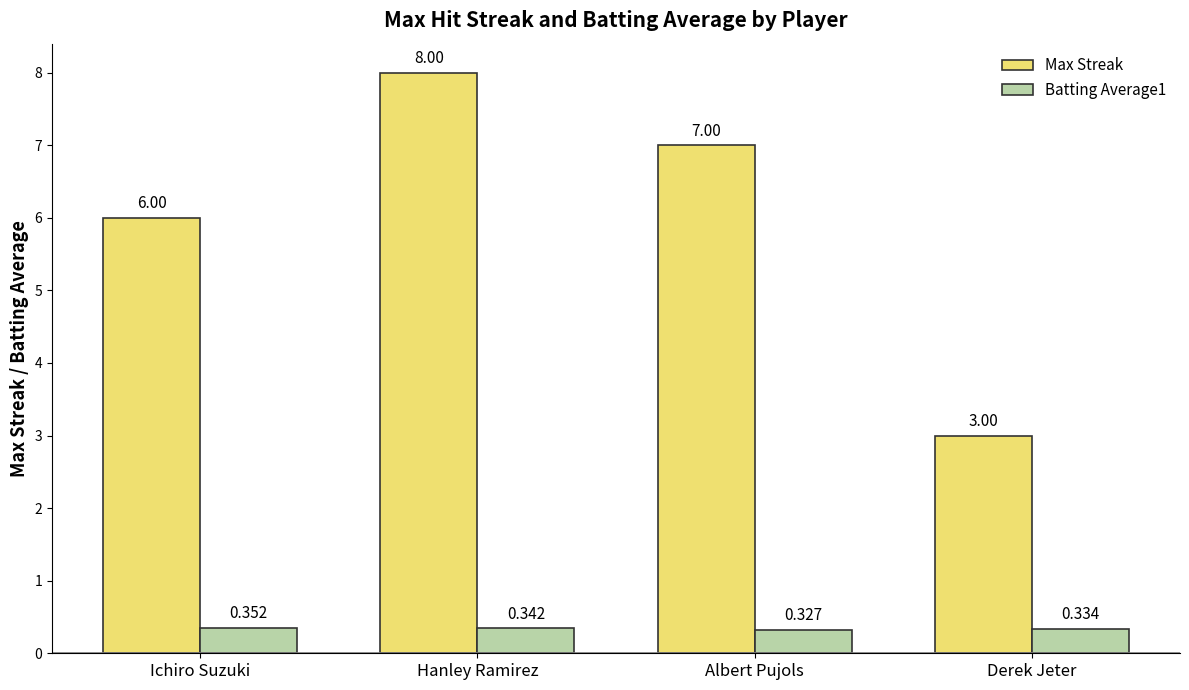

How many Max Streak values are between 6 and 8?

3